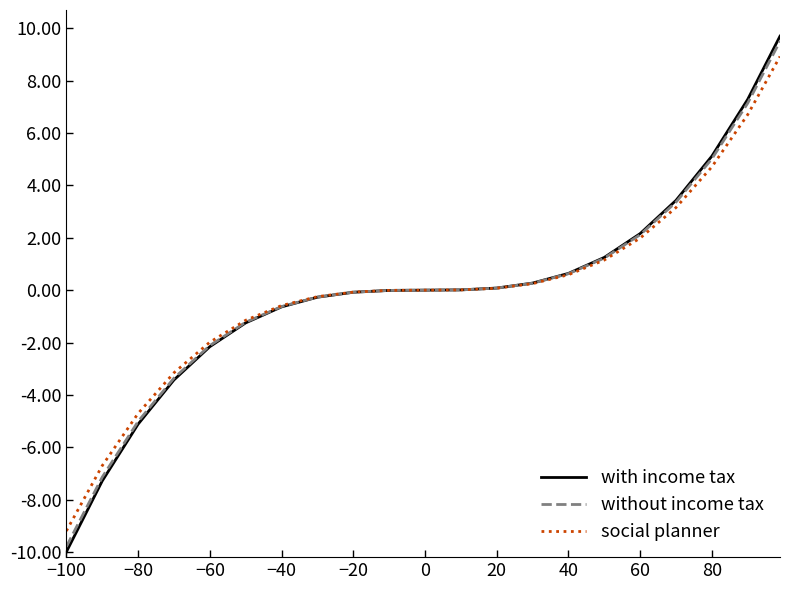

Which series has the largest range (max minus min)?

with income tax